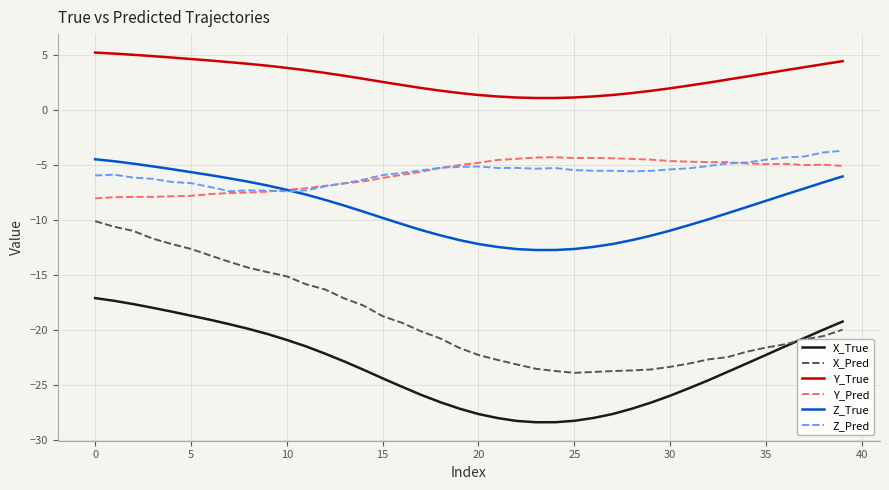

What is the smallest value displayed?

-28.4